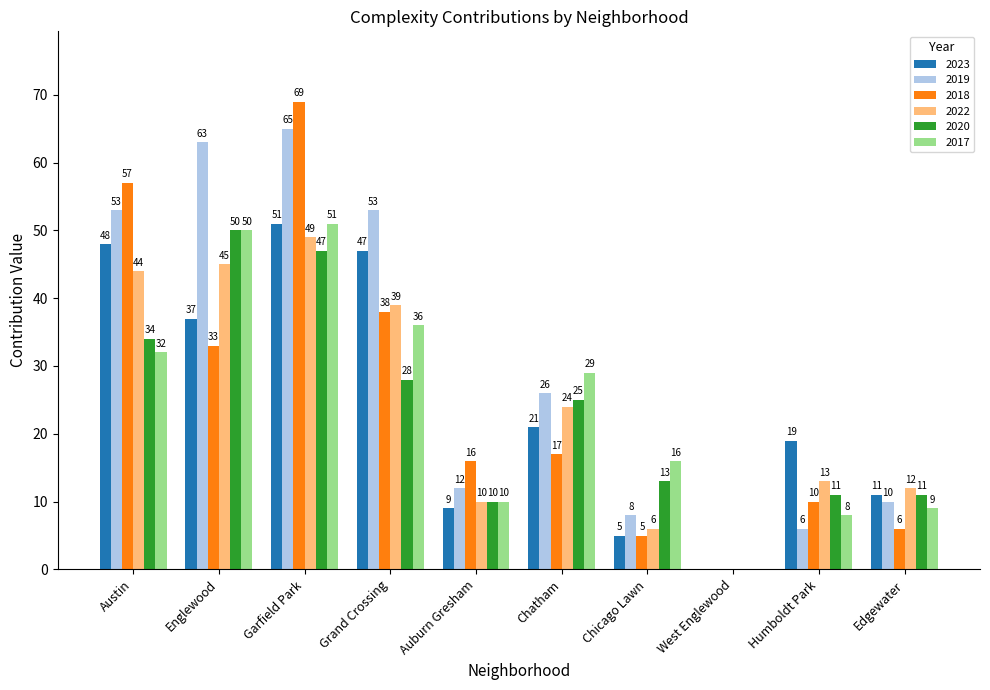

Reading left to right, extract all data points from this chart.

2023: 48	37	51	47	9	21	5	0	19	11
2019: 53	63	65	53	12	26	8	0	6	10
2018: 57	33	69	38	16	17	5	0	10	6
2022: 44	45	49	39	10	24	6	0	13	12
2020: 34	50	47	28	10	25	13	0	11	11
2017: 32	50	51	36	10	29	16	0	8	9